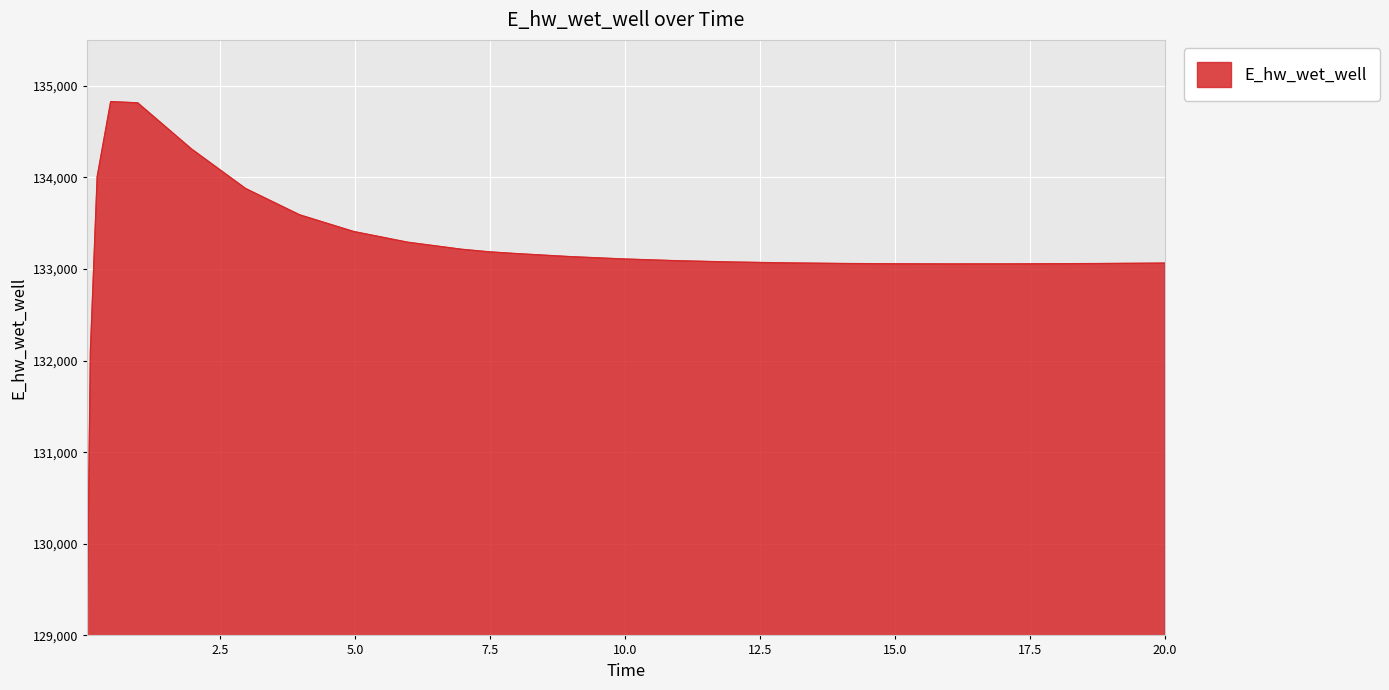

What is the difference between the maximum and minimum values?

5682.0